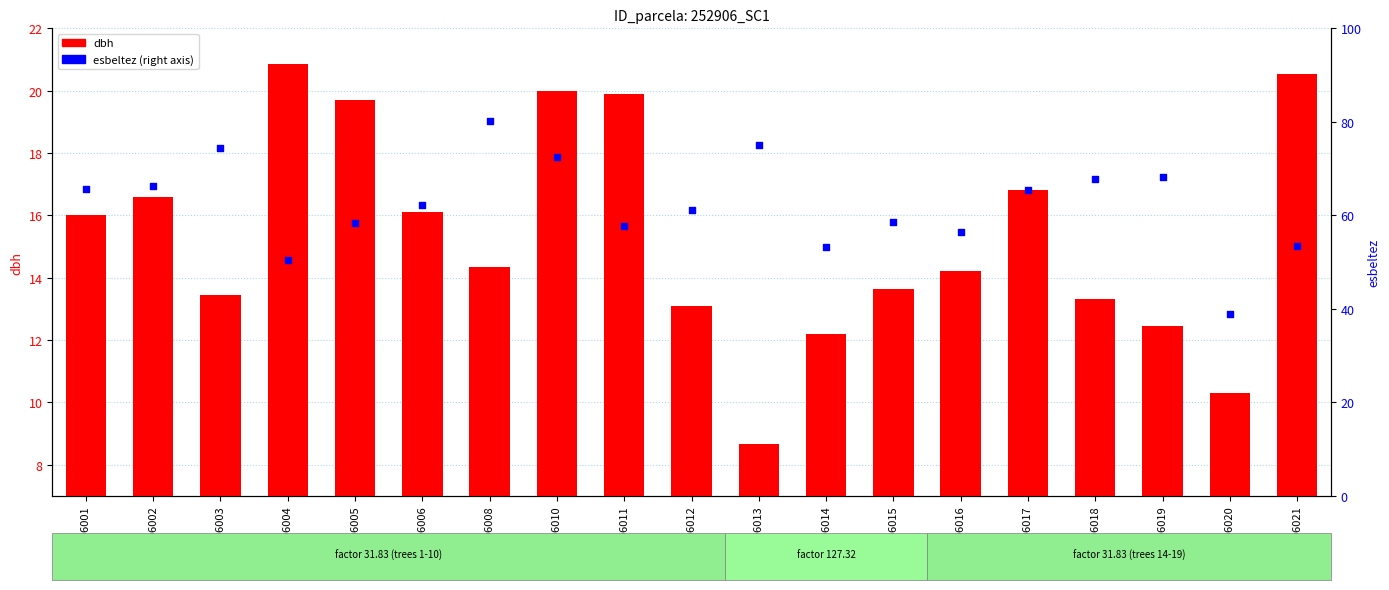

What is the total value across all series at 252906011?

77.7